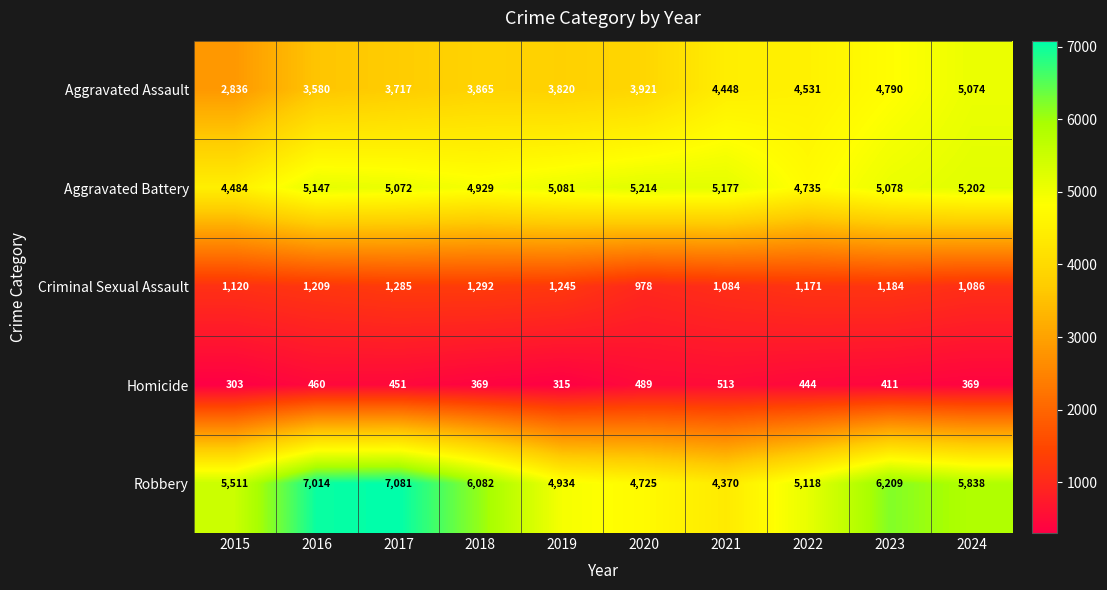

How many data points does each series have?

10